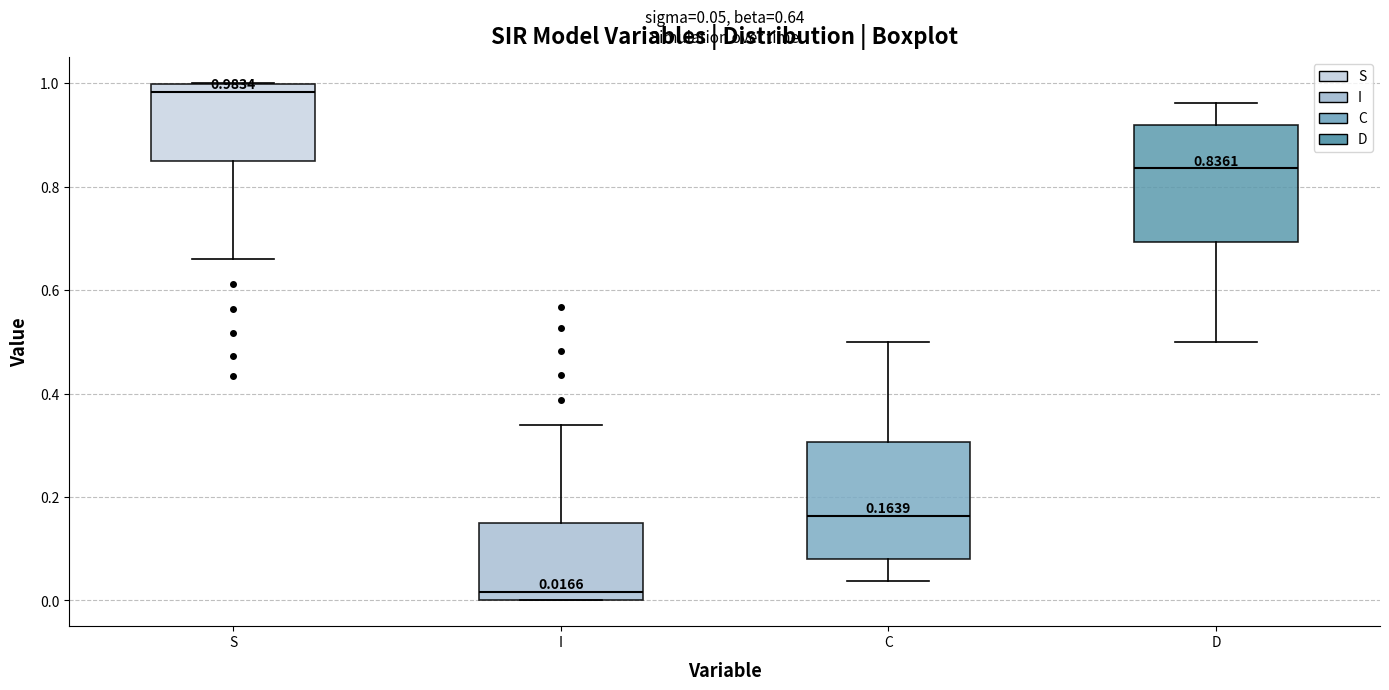

Which box's median line is the highest?

S